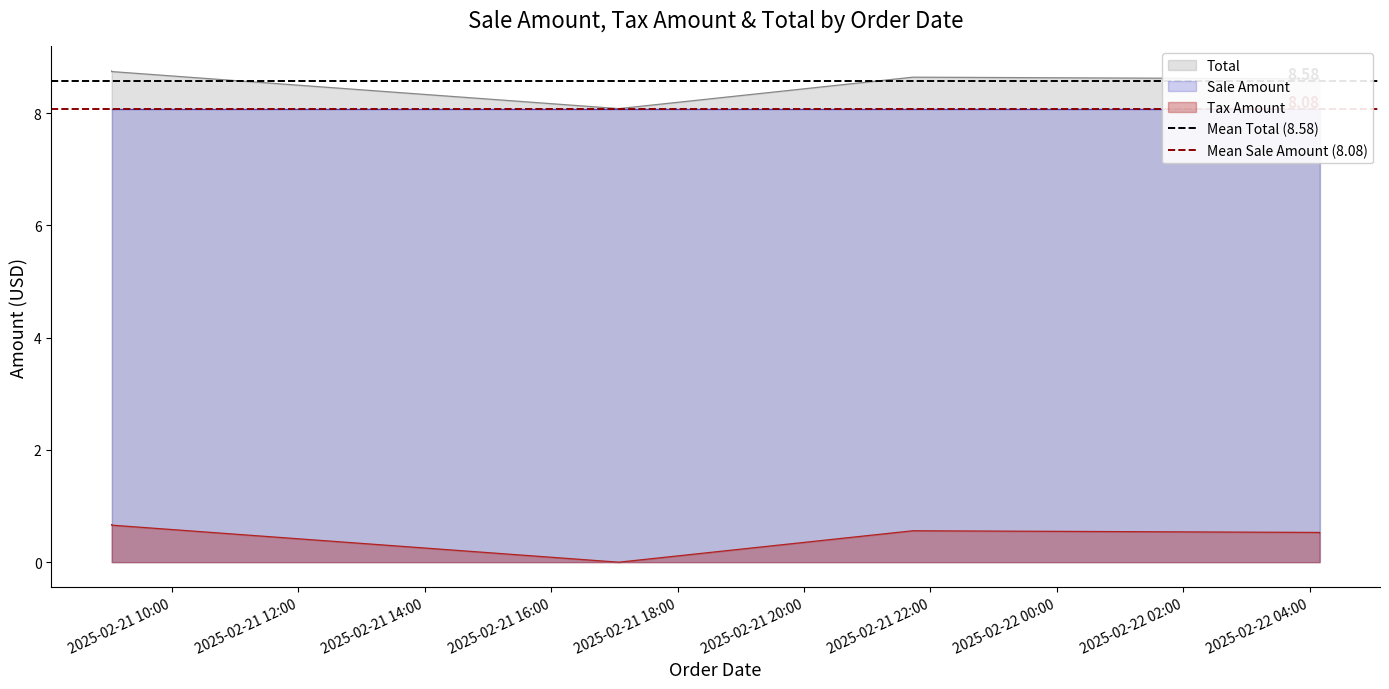

What is the average value of the Mean Sale Amount (8.08) series?

8.1